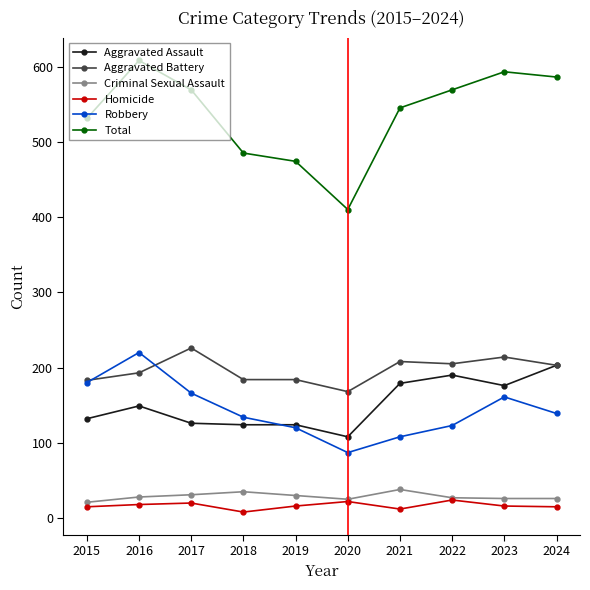

List the series in order of their peak value, lowest first.

Homicide, Criminal Sexual Assault, Aggravated Assault, Robbery, Aggravated Battery, Total